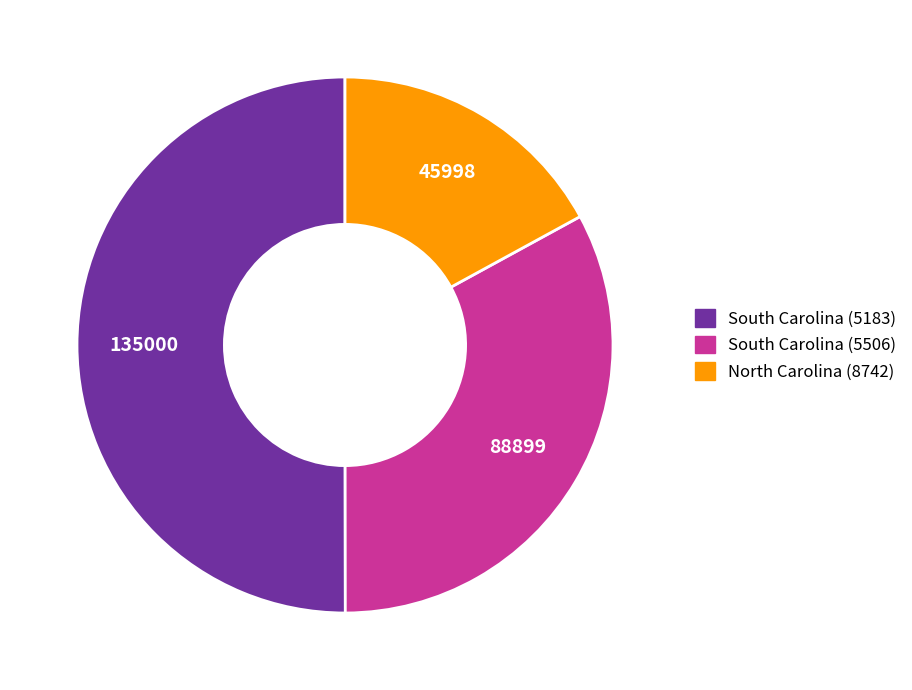

Which slice represents more than half of the pie?

South Carolina (5183)